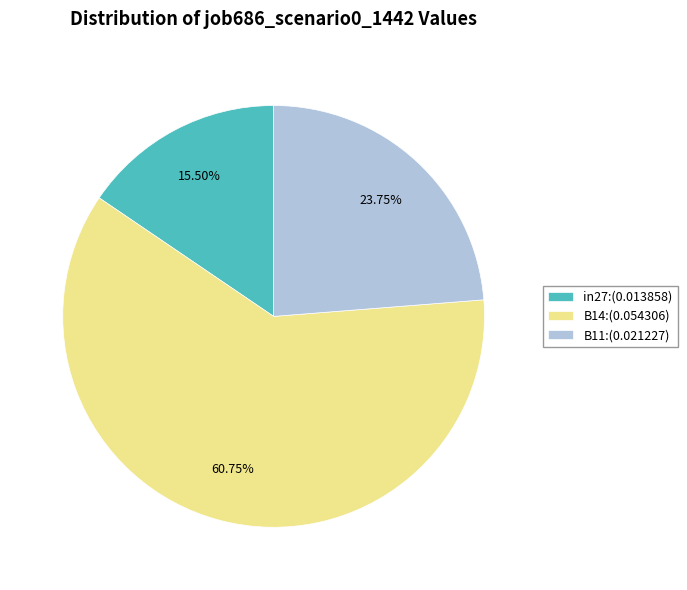

To the nearest percent, what percentage of the pie is B11?

24%